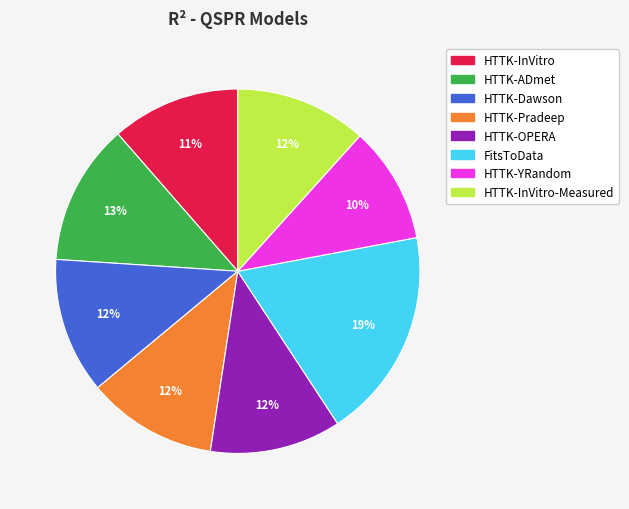

Is there a majority slice in this chart?

No